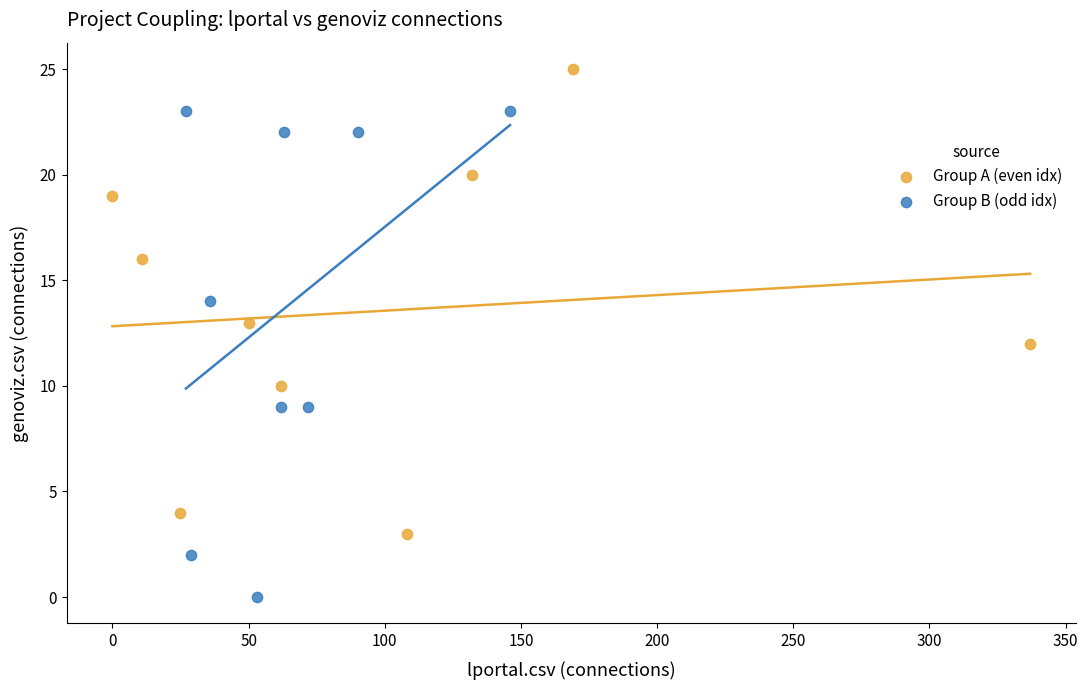

Which series reaches the minimum Y coordinate?

Group B (odd idx)